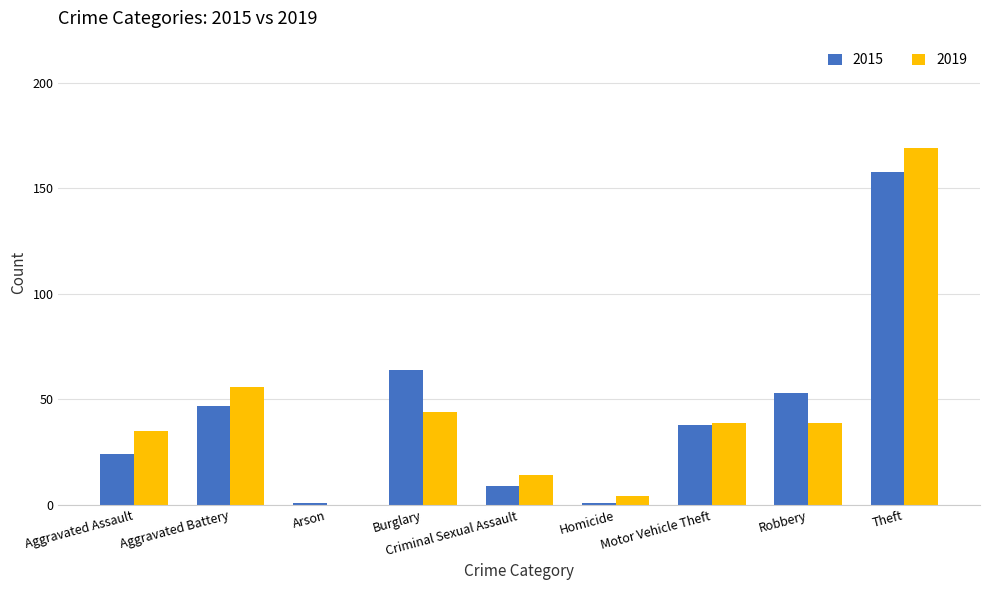

The value of 2019 at Aggravated Battery is 56. True or false?

True